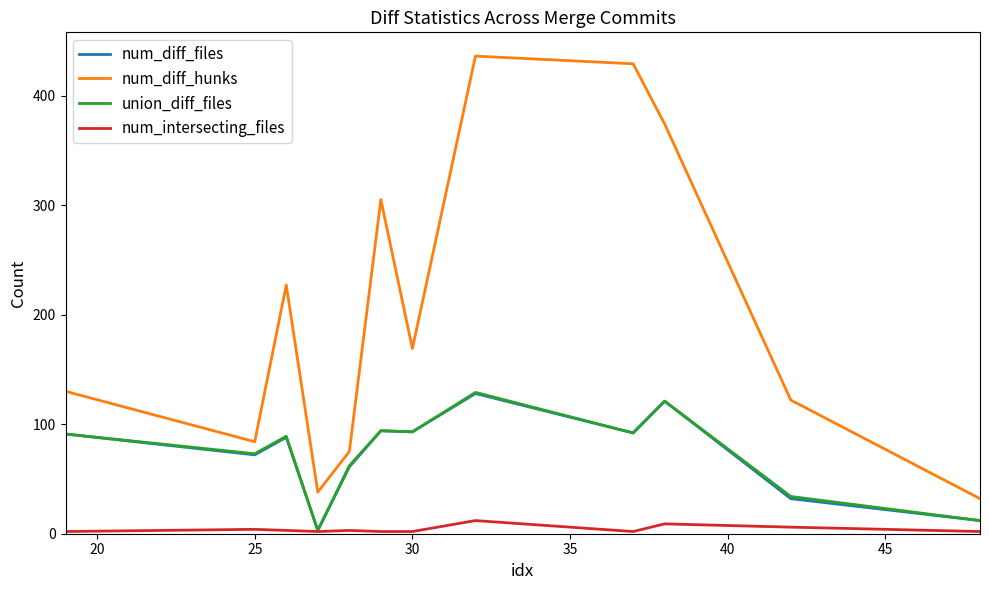

What is the greatest value displayed?

436